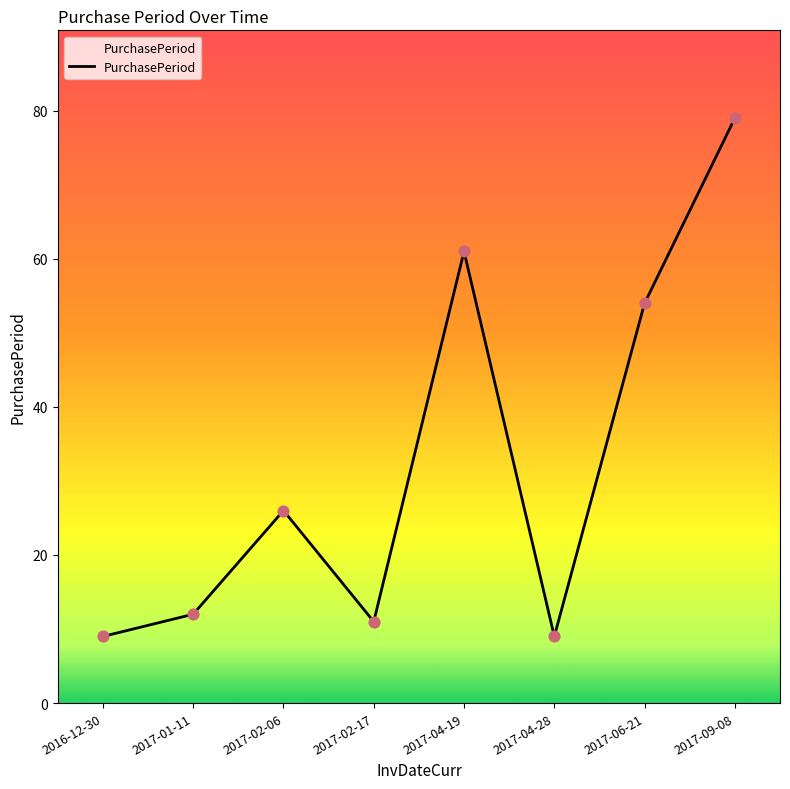

Between 2017-09-08 and 2017-01-11, which is larger?

2017-09-08